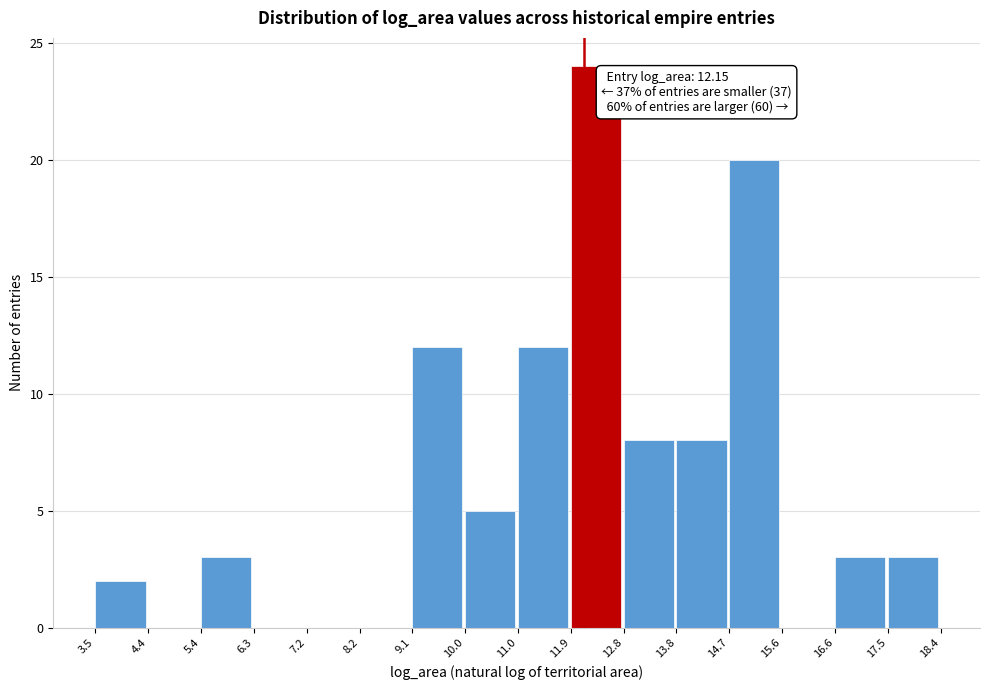

Over which range of the x-axis is the bar tallest?

11.9 to 12.8